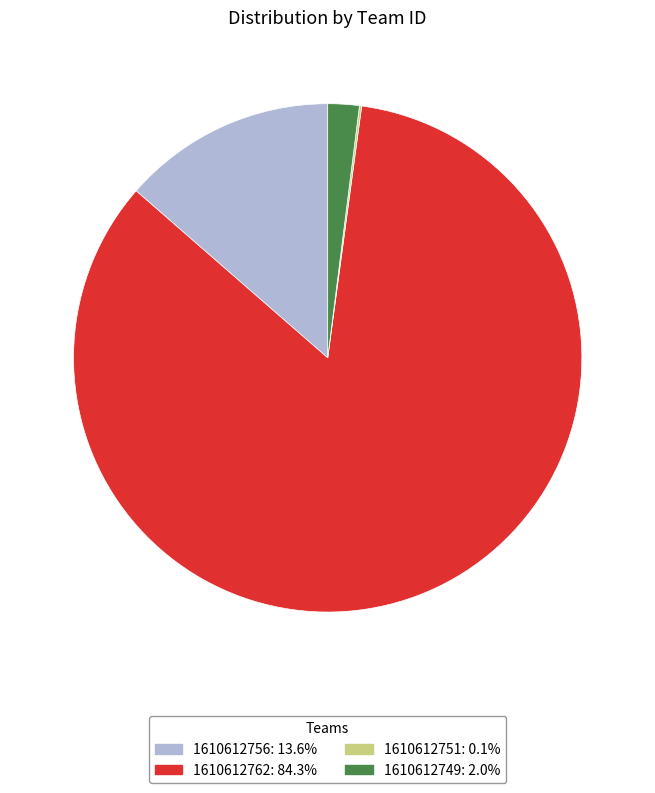

What is the ratio of the value at 1610612756: 13.6% to the value at 1610612749: 2.0%?

6.8